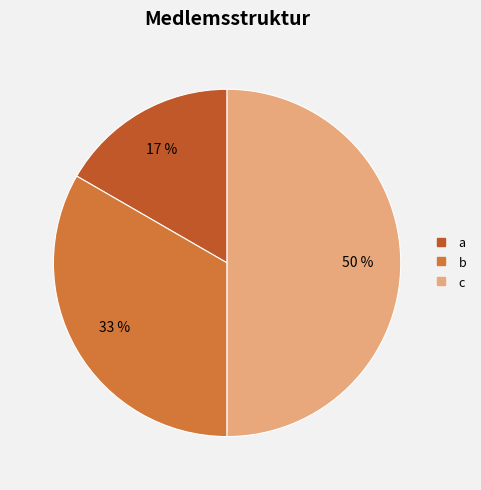

Combined, do c and b account for over 50%?

Yes